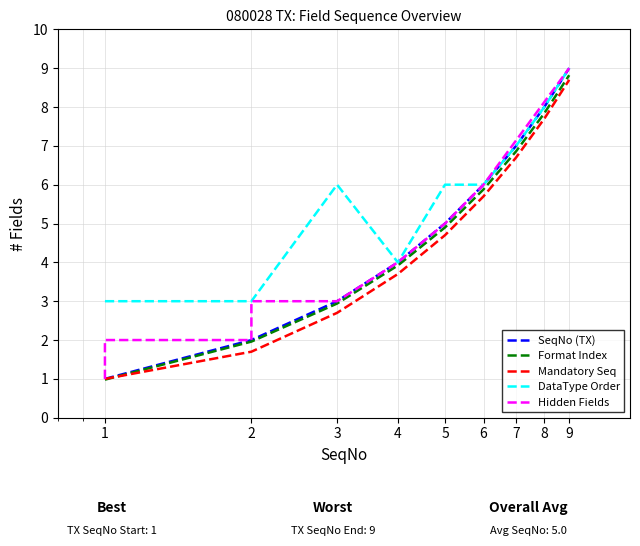

True or false: Mandatory Seq has a value of 2.7 at 3.

True